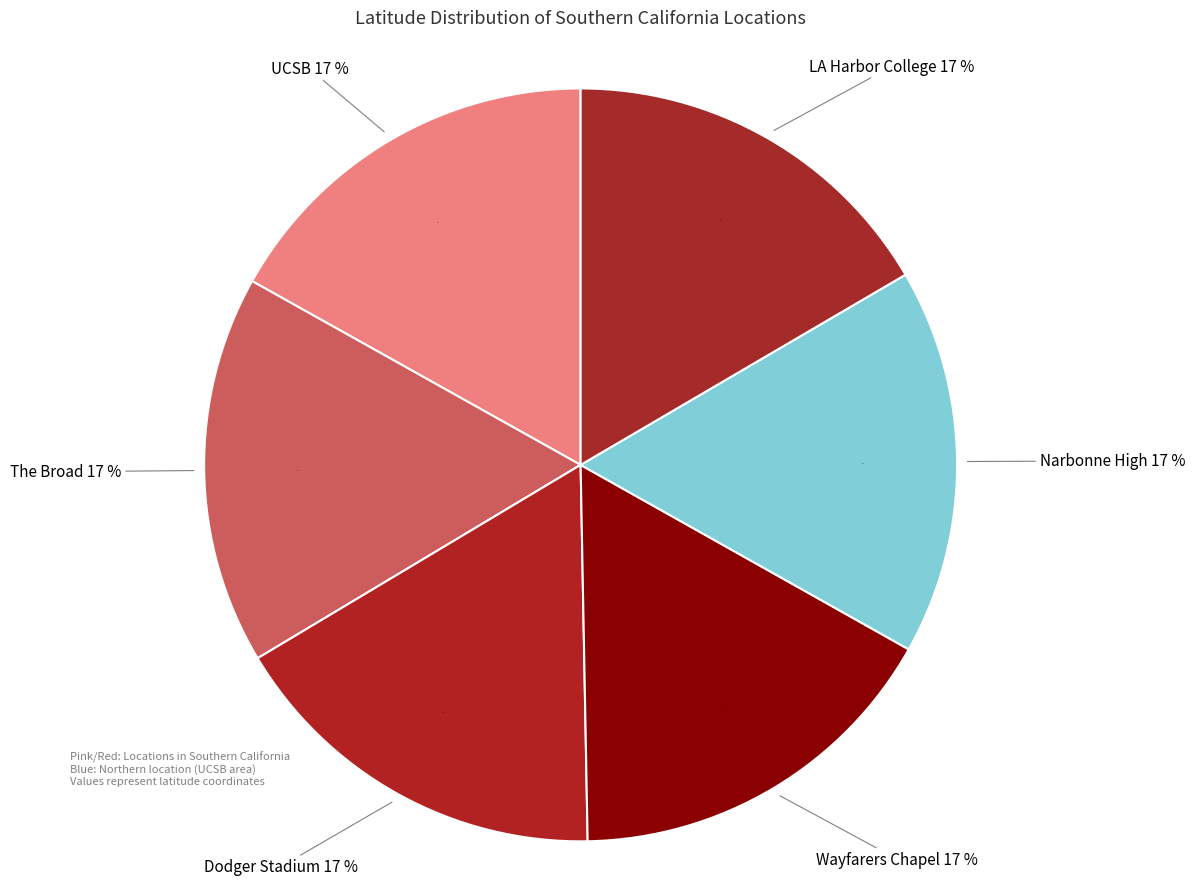

What percentage is the Narbonne High slice, to the nearest percent?

17%